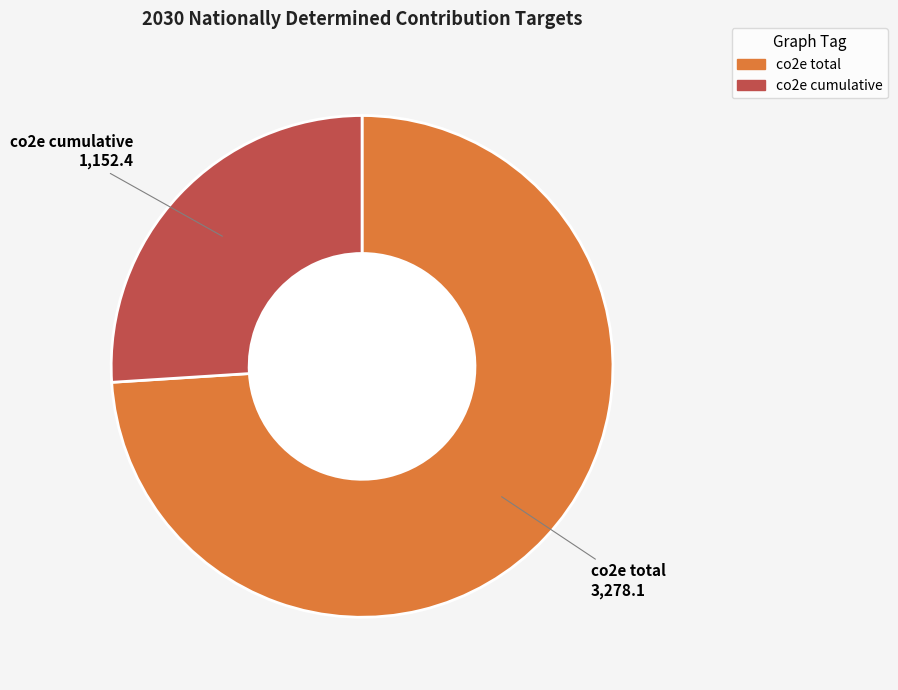

Is the sum of co2e total and co2e cumulative greater than half?

Yes